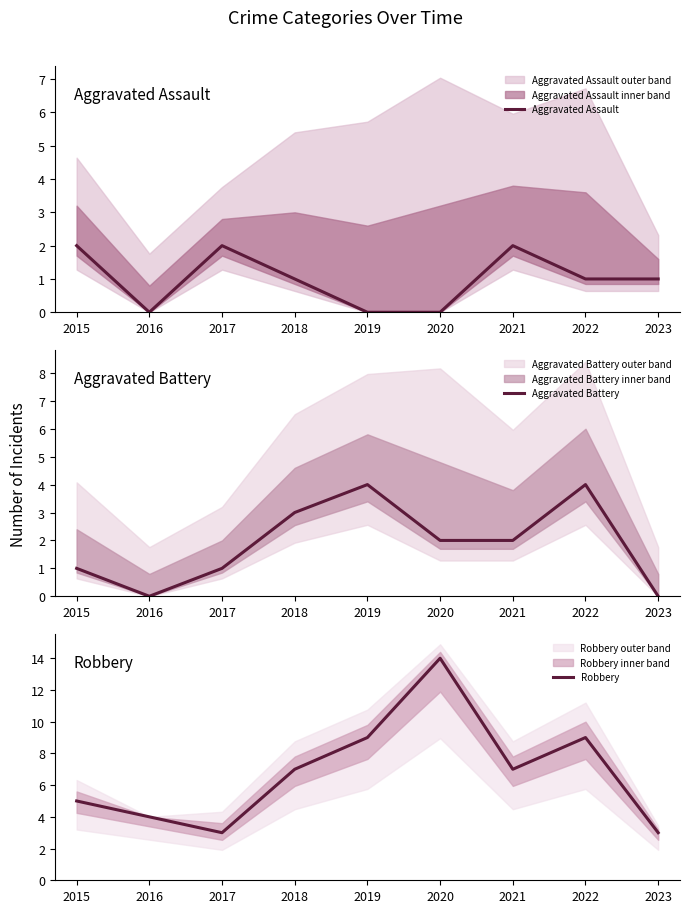

Rank the series by their maximum value, from lowest to highest.

Aggravated Assault, Aggravated Battery, Robbery